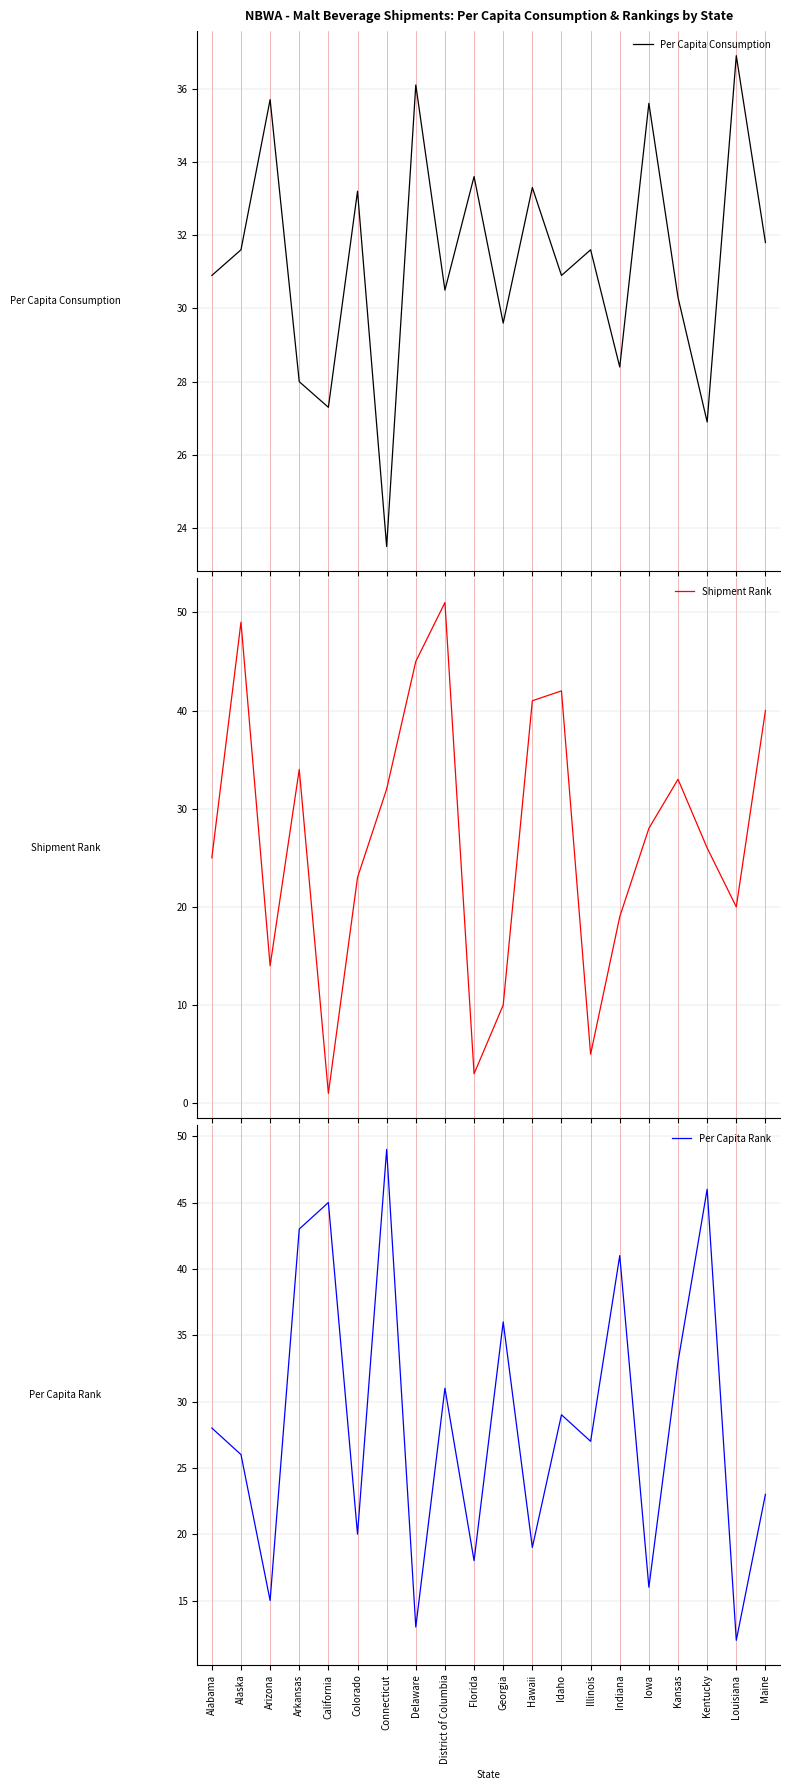

At which label is Per Capita Consumption closest to 30?

Kansas